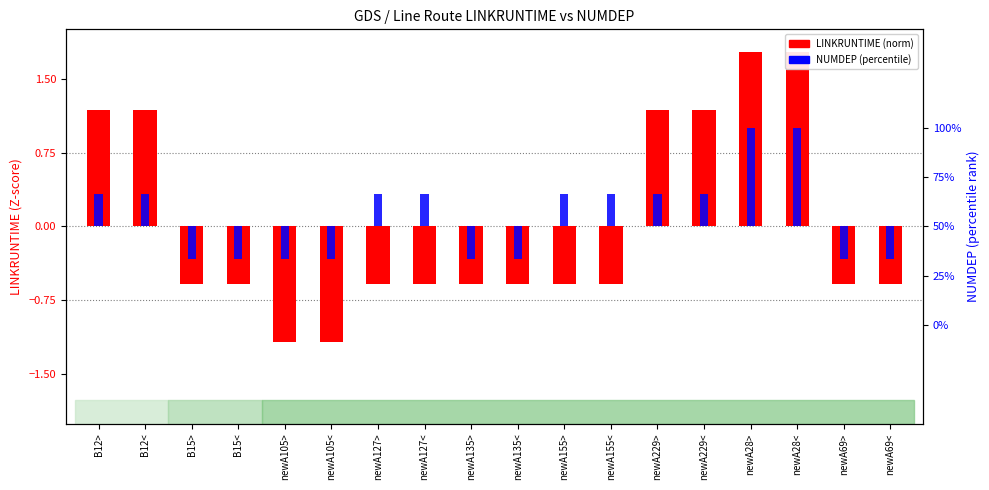

At how many categories does at least one series exceed 33?

2